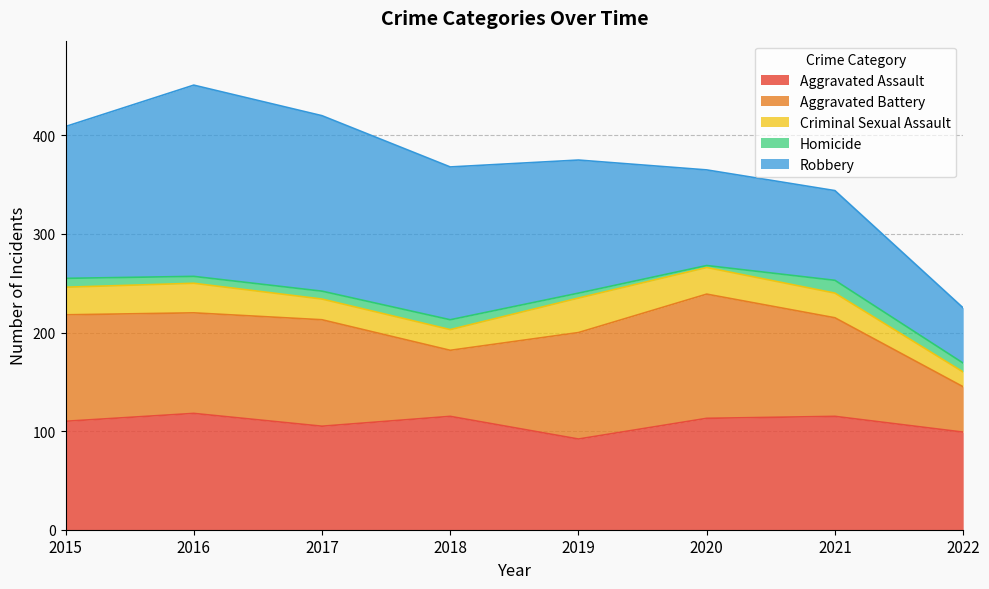

Between 2020 and 2015, which is larger?

2020